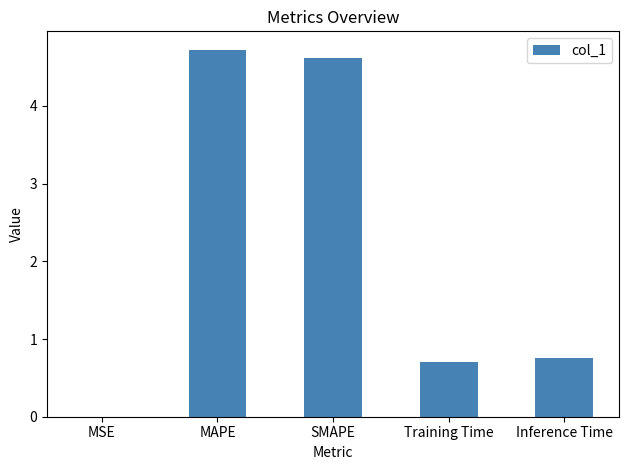

What is the maximum value shown in the chart?

4.7